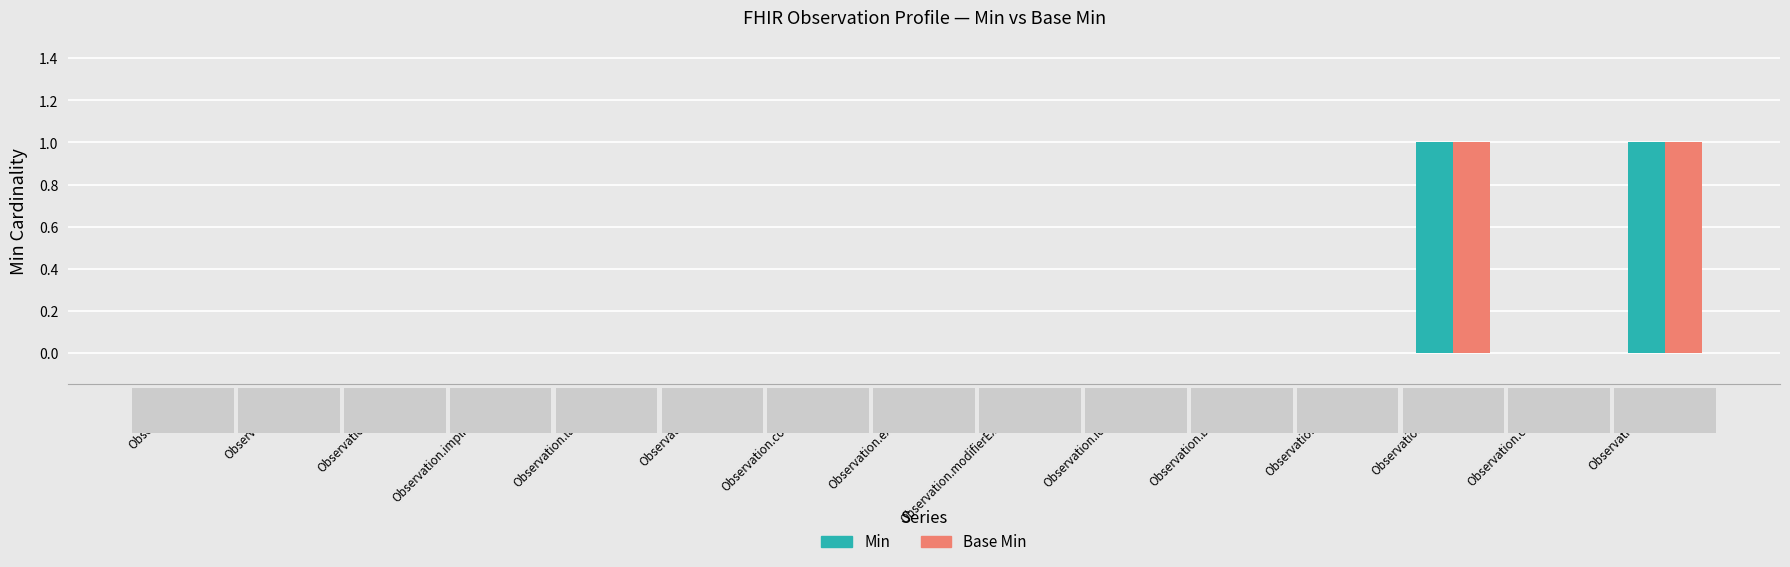

Is the value of Min at Observation.meta greater than the value of Base Min at Observation.code?

No